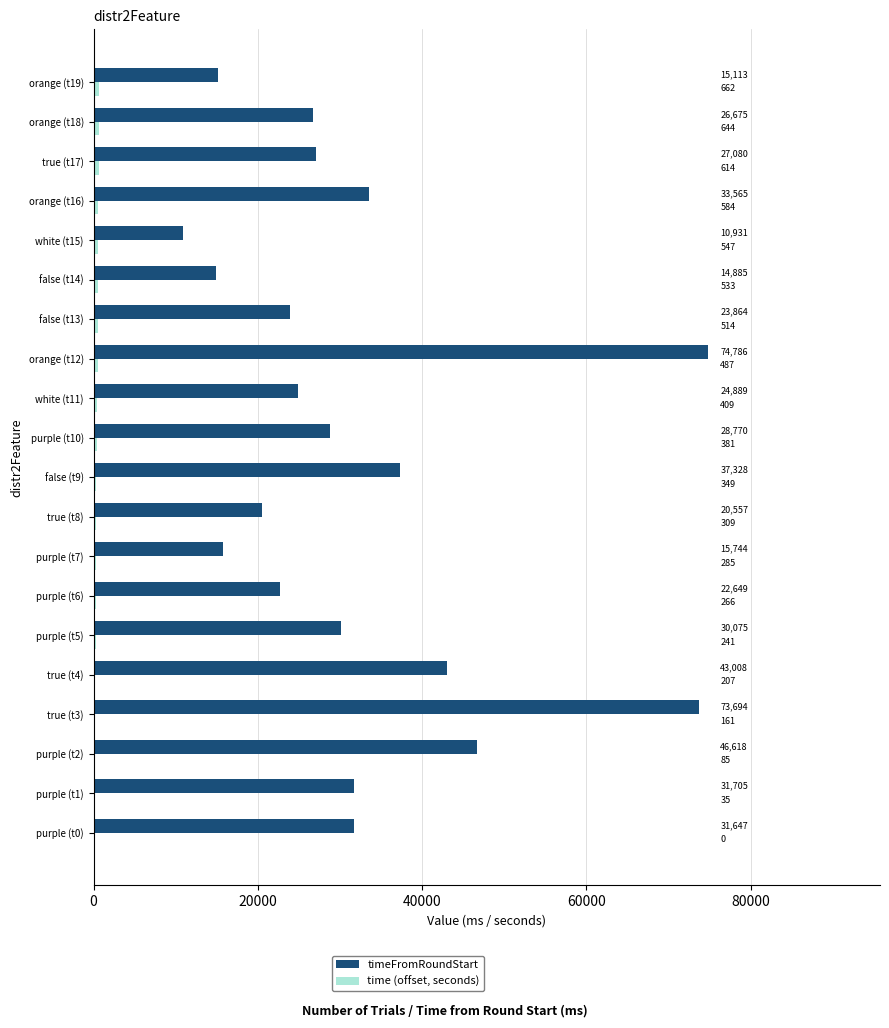

Between false (t9) and false (t14), which series saw the biggest shift?

timeFromRoundStart